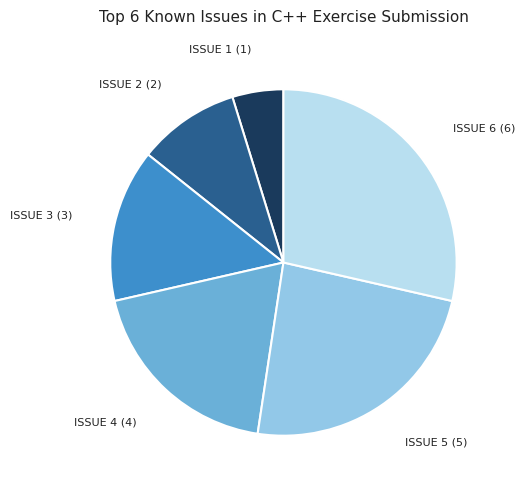

How many segments does this pie chart have?

6